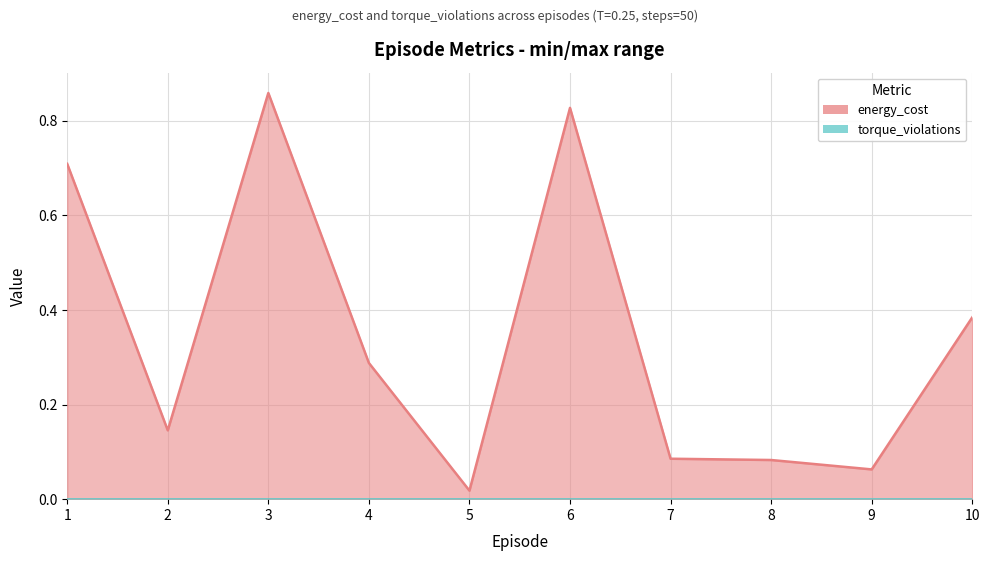

Is it true that the value at 6 is 0.8?

True